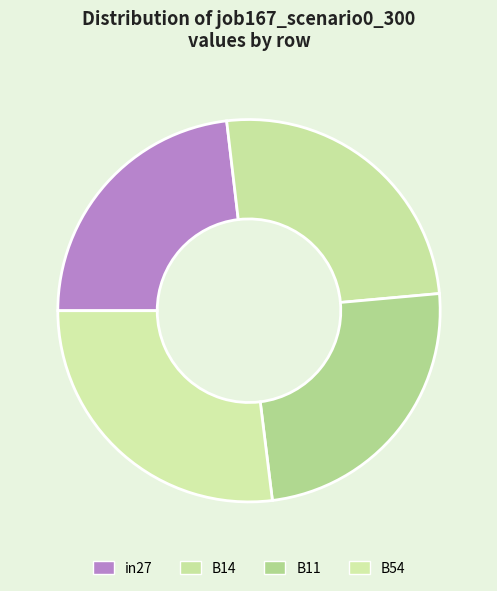

Rank the categories by value from lowest to highest.

in27, B11, B14, B54